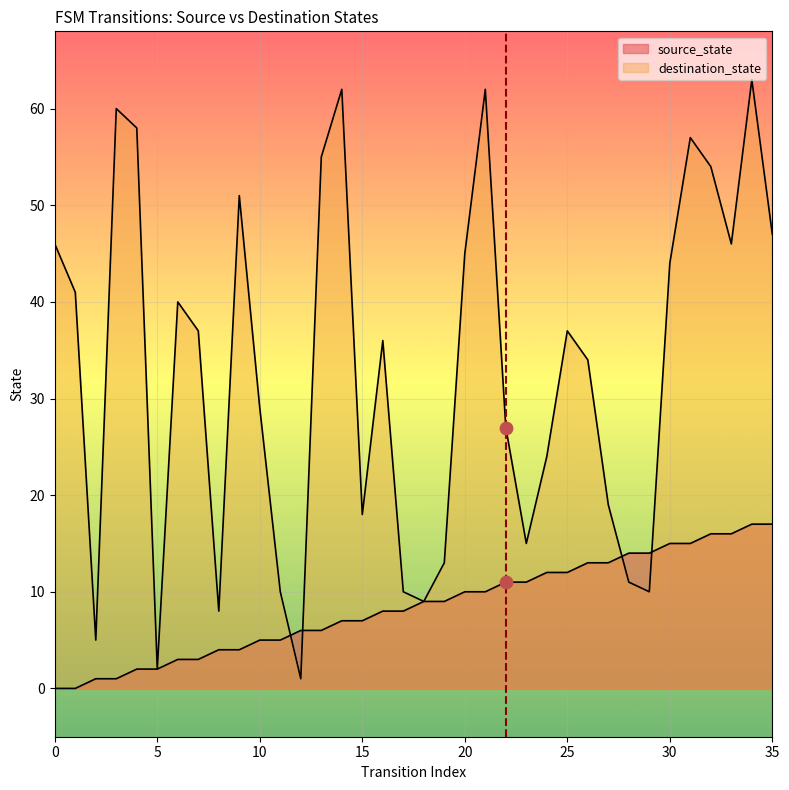

Which series has the widest spread of Y values?

destination_state